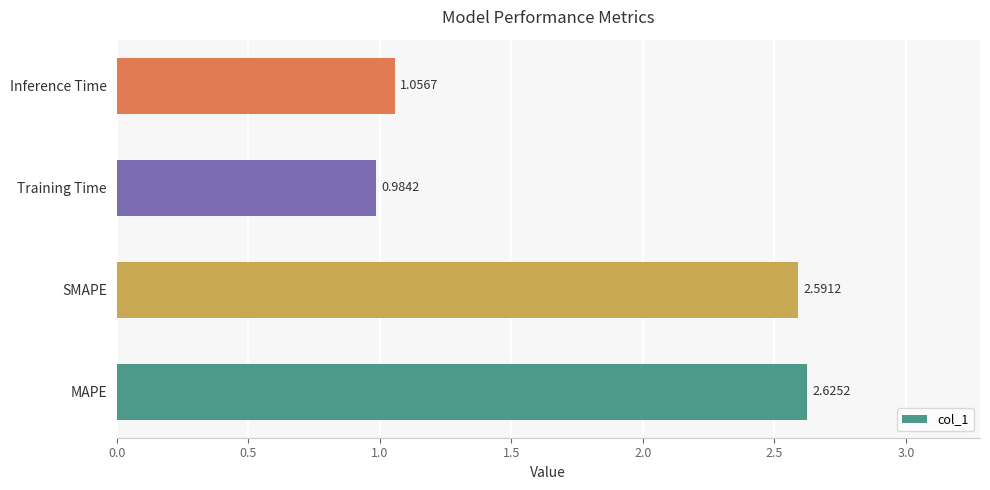

Which has a higher value, Inference Time or SMAPE?

SMAPE